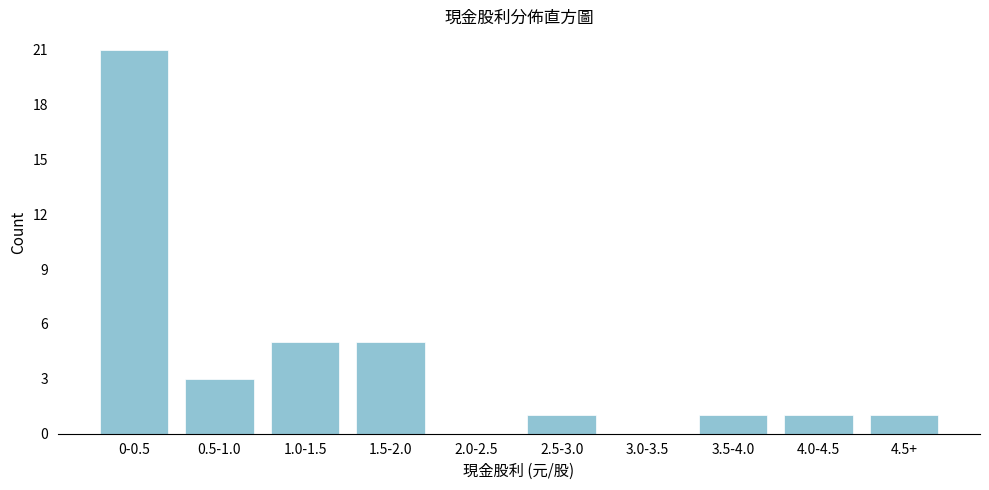

Reading right to left, what are all the values shown in this chart?

4.5+=1	4.0-4.5=1	3.5-4.0=1	3.0-3.5=0	2.5-3.0=1	2.0-2.5=0	1.5-2.0=5	1.0-1.5=5	0.5-1.0=3	0-0.5=21